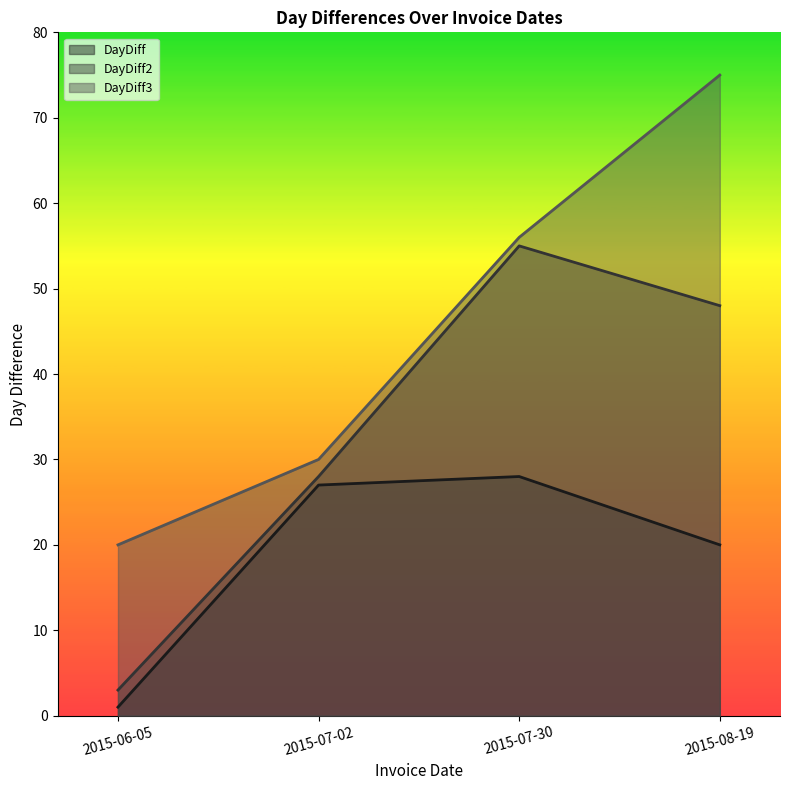

What is the label of the 2nd point from the left?

2015-07-02